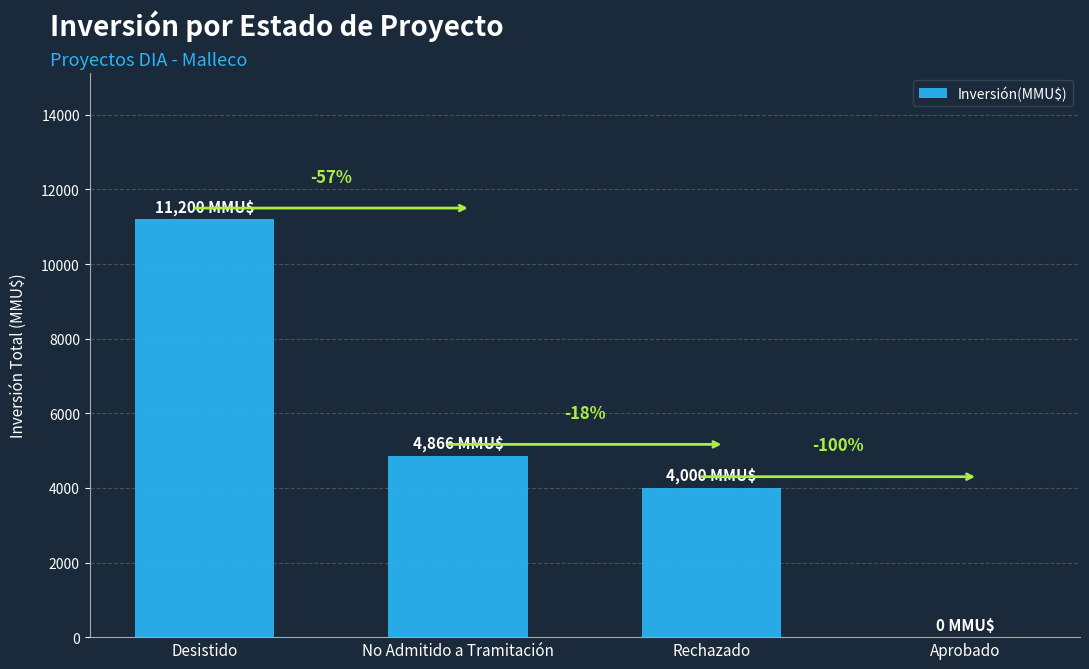

List the labels in order of value, smallest first.

Aprobado, Rechazado, No Admitido a Tramitación, Desistido